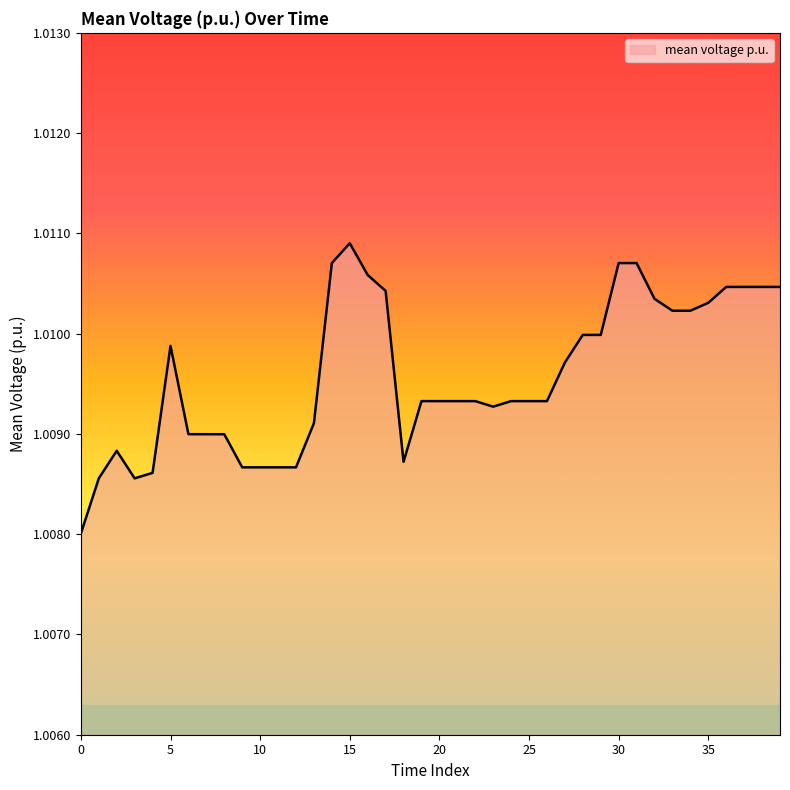

Count the values in the range 1 to 2.

40